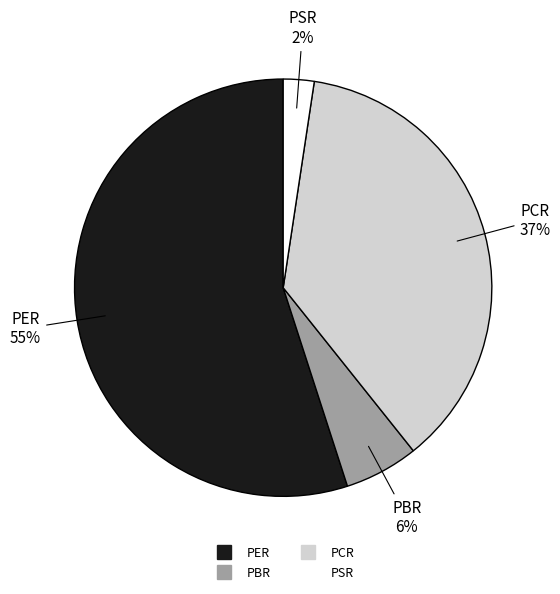

Is it true that PER is 55% of the pie?

True